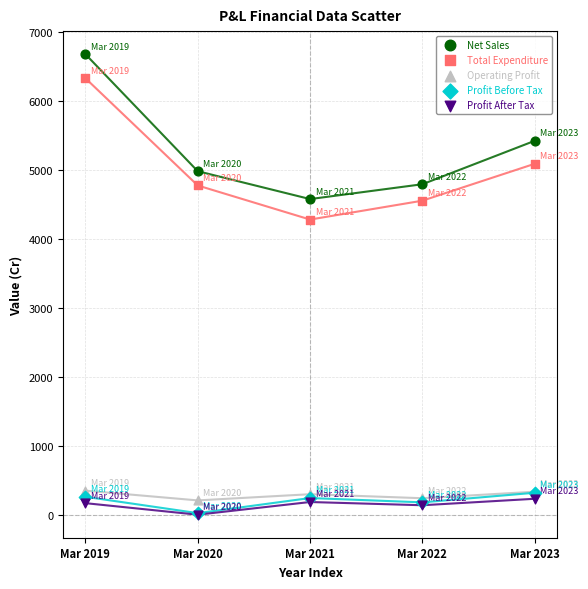

In the Net Sales series, what Y value is closest to 5623?

5417.4